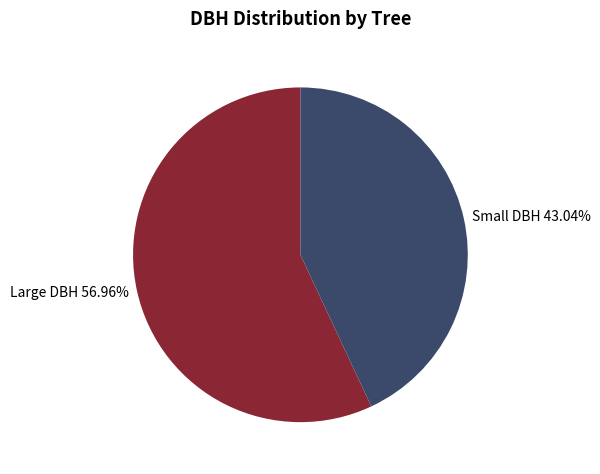

Which slice is the largest?

Large DBH 56.96%